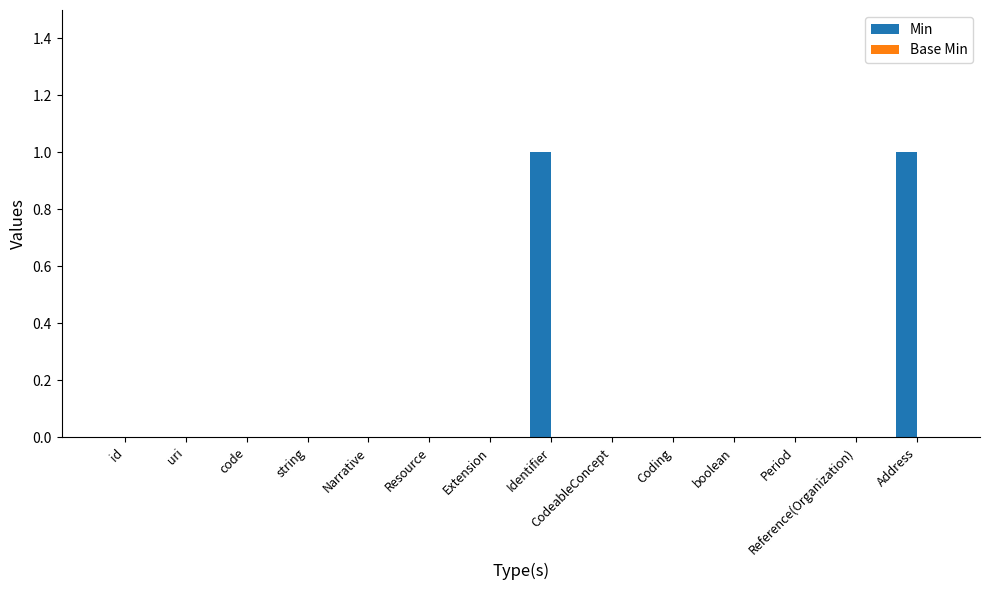

True or false: the data shows 0 at Reference(Organization).

True